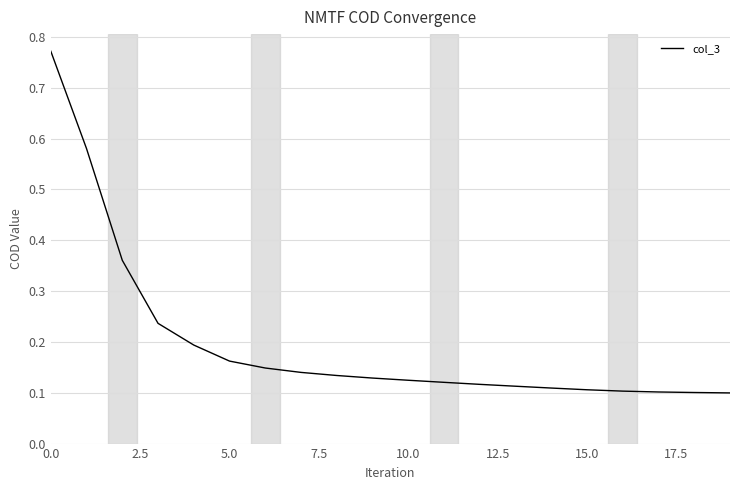

Does the chart display data point markers on the line(s)?

No